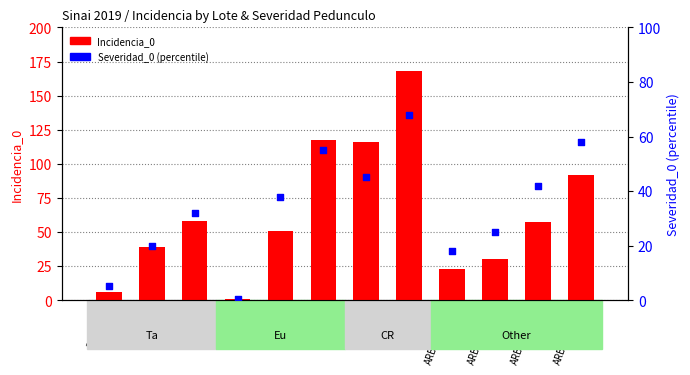

Which series has the widest spread of Y values?

Incidencia_0